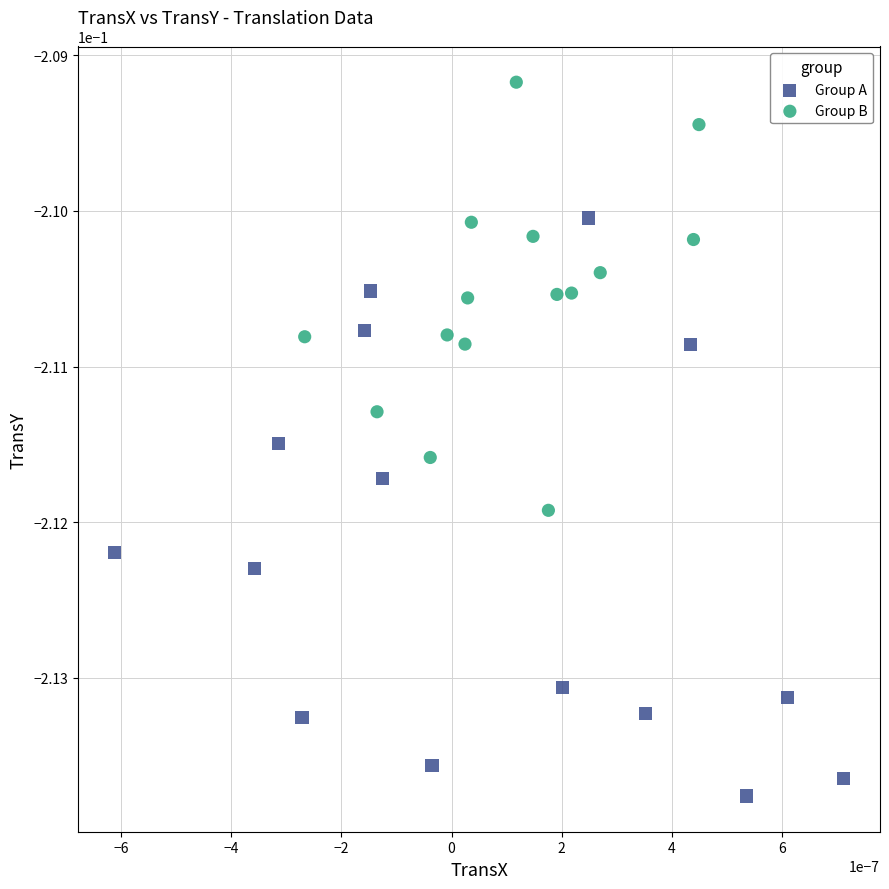

Which series has the widest spread of Y values?

Group A